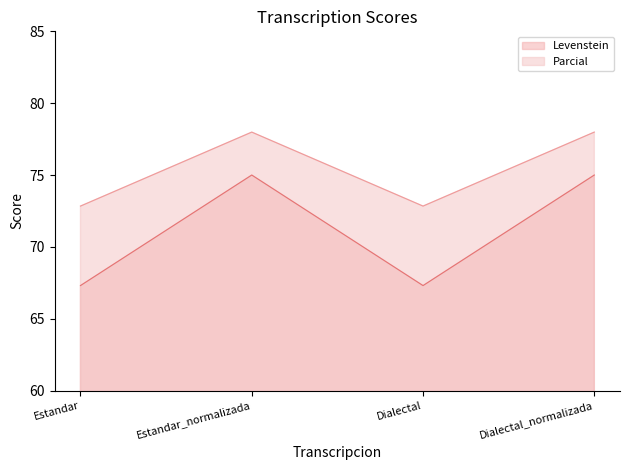

Count the Parcial values in the range 72 to 77.

2